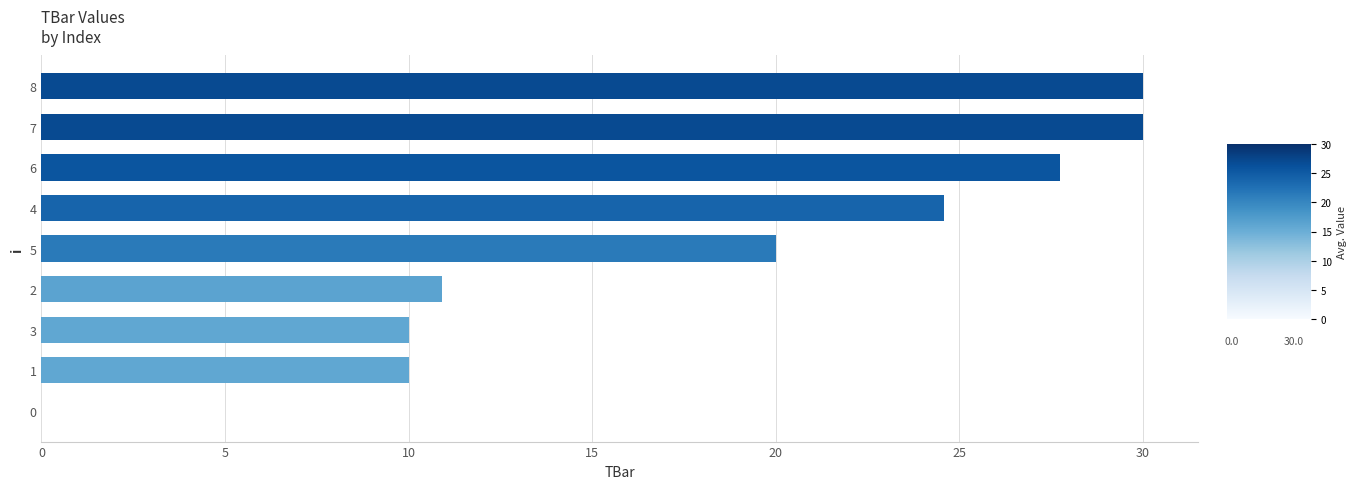

The value at 3 is 10.0. True or false?

True